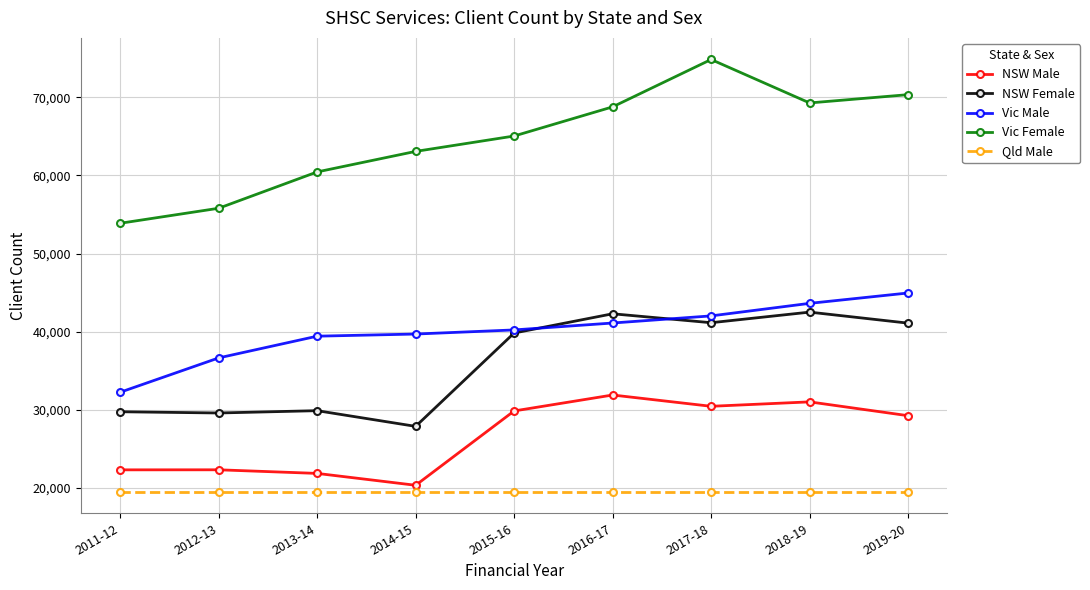

At how many categories does at least one series exceed 23920?

9